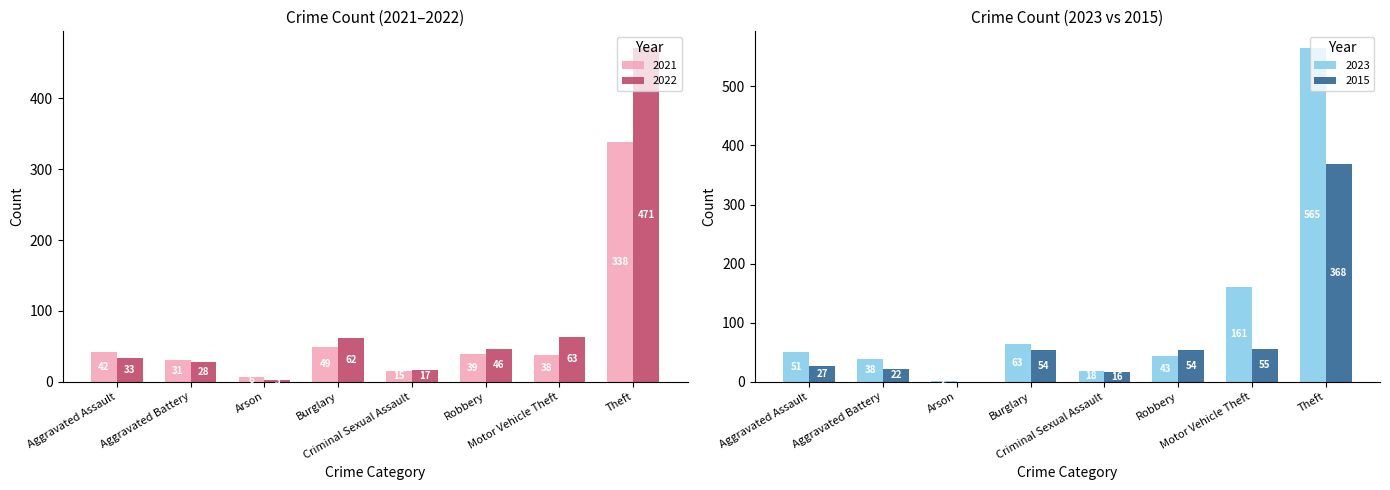

What position from the right is Burglary?

5